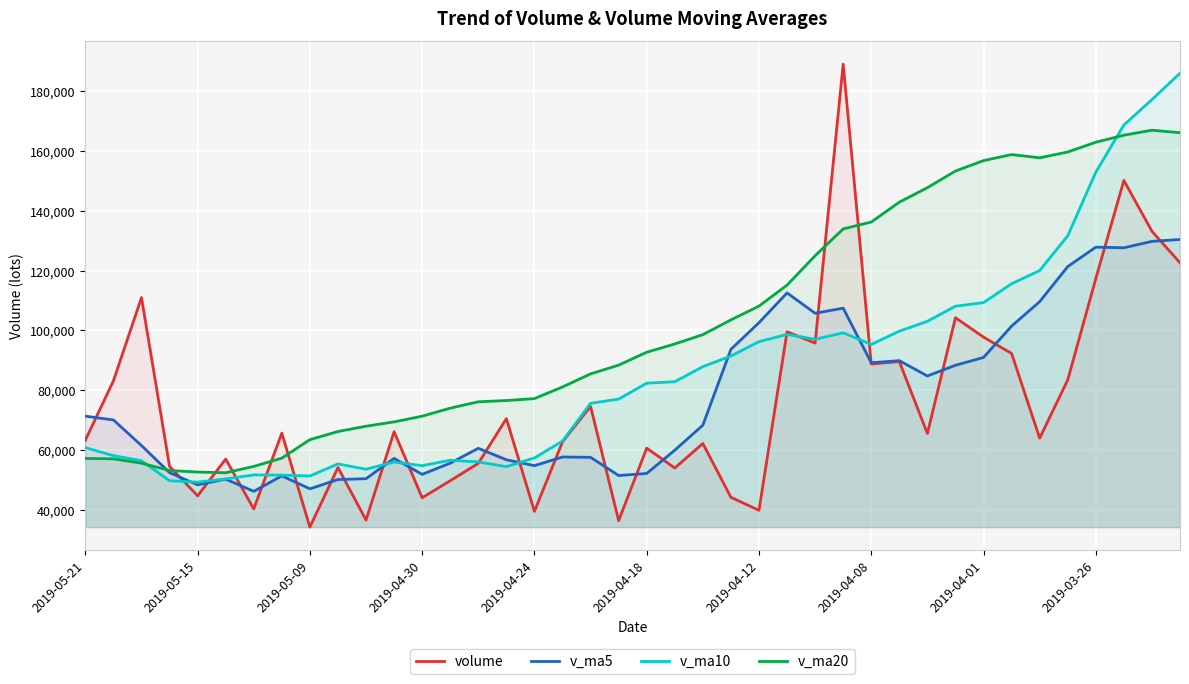

What is the approximate value of v_ma10 at 2019-05-15?

49343.6